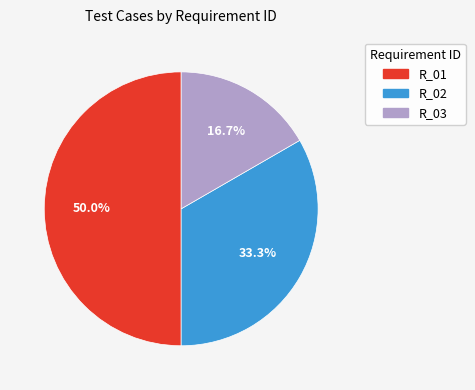

Is R_02 the majority of the pie?

No